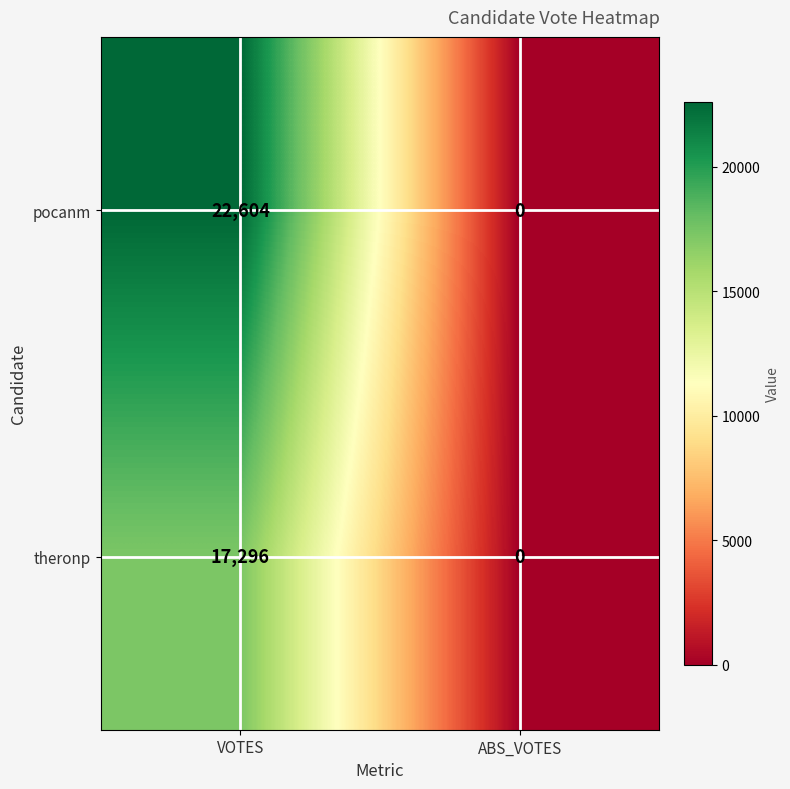

How many series are shown in this chart?

2